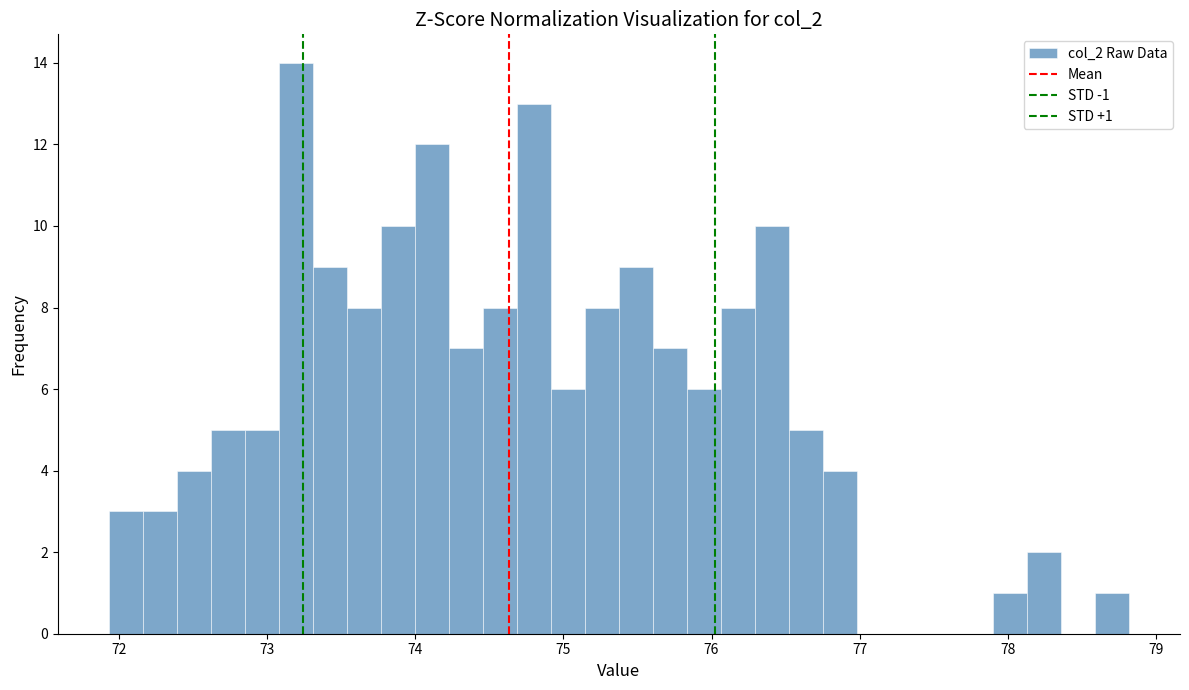

Around what value on the x-axis is the tallest bar? Give the approximate position of its centre, as read against the axis.

73.2